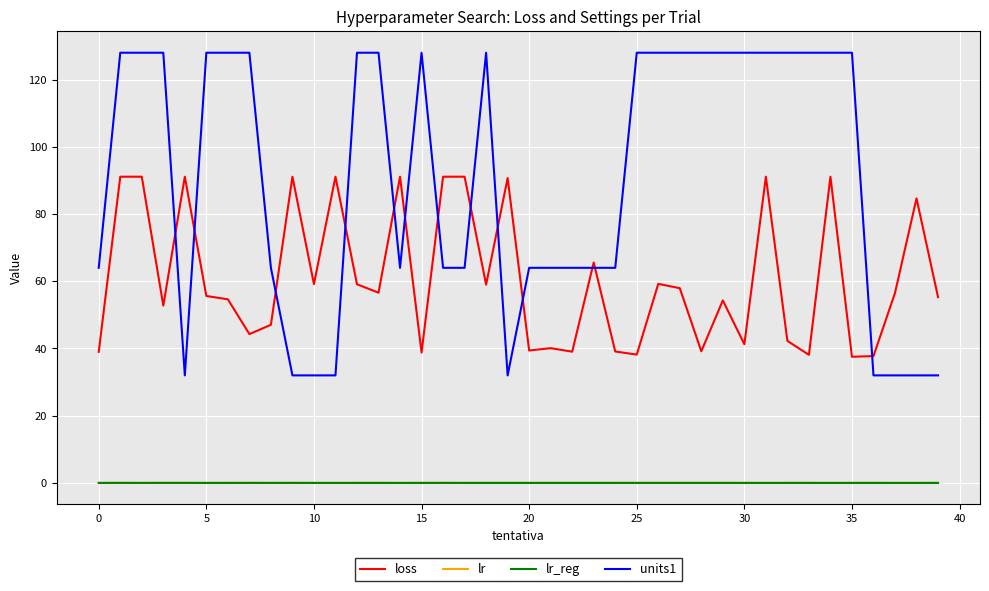

Does the chart have visible grid lines?

Yes